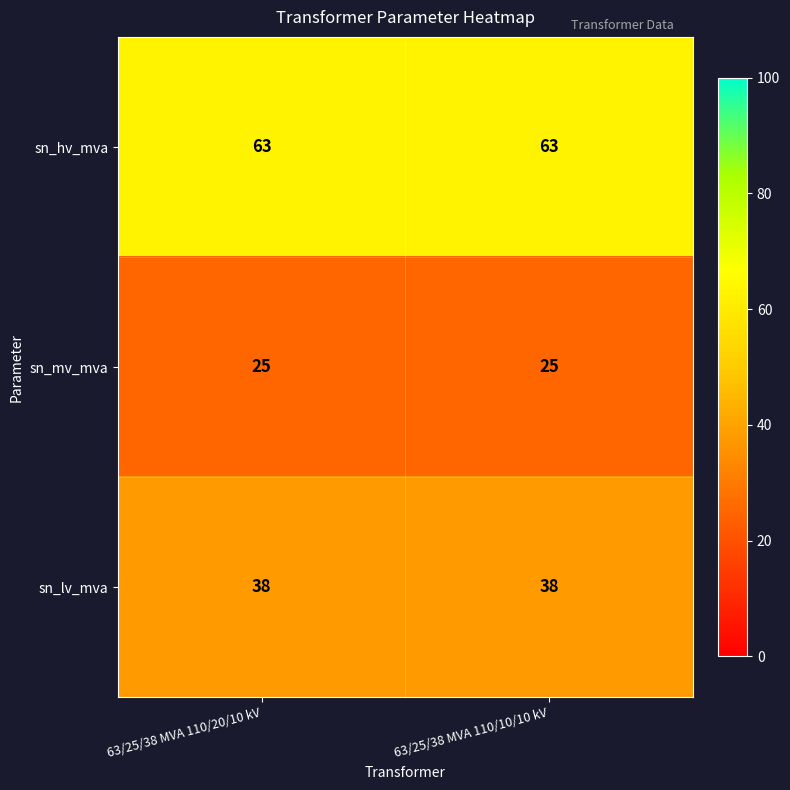

What is the total value across all series at 63/25/38 MVA 110/10/10 kV?

126